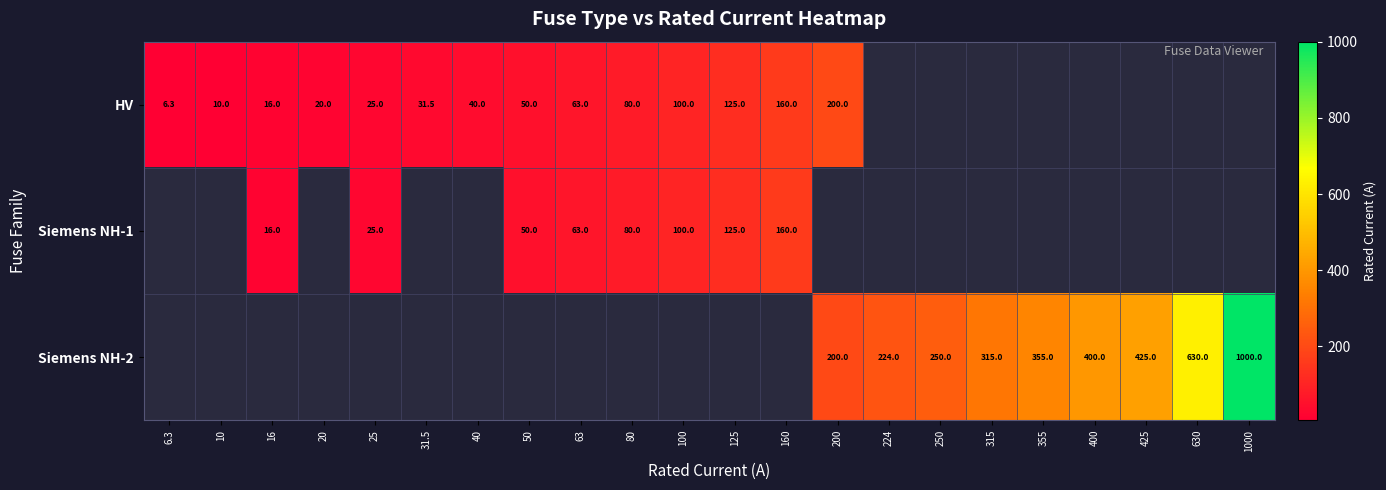

The HV series shows 40.0 at 40. True or false?

True